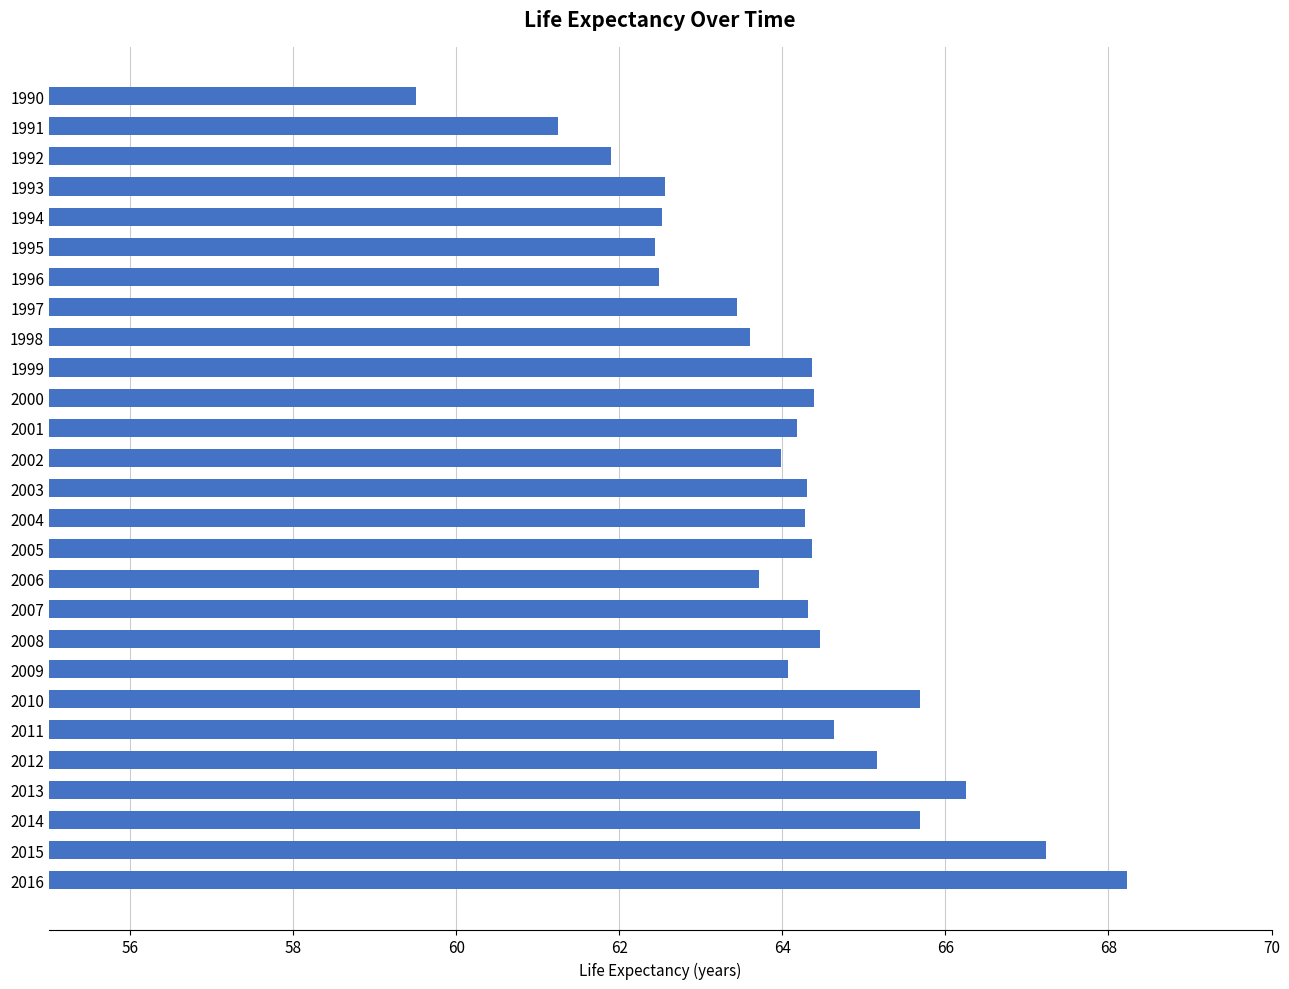

What is the ratio of the value at 1996 to the value at 2001?

1.0